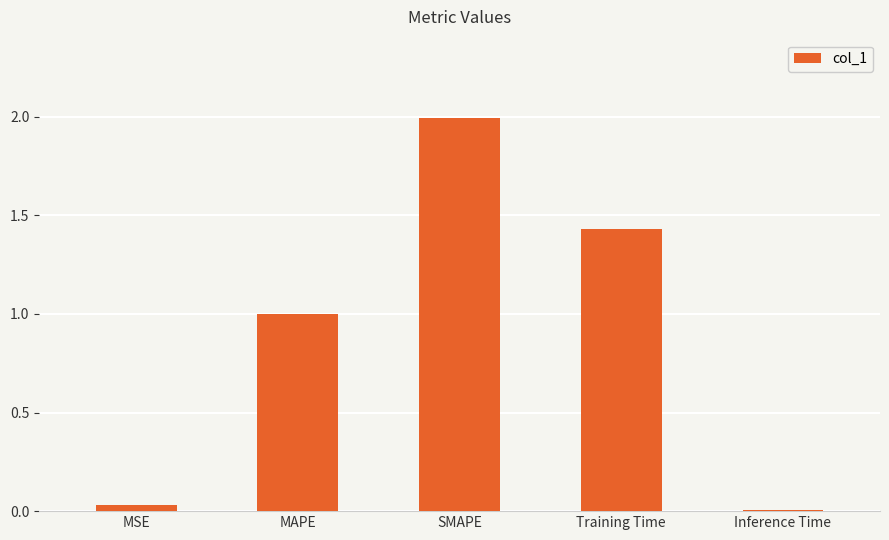

Rank the categories by value from highest to lowest.

SMAPE, Training Time, MAPE, MSE, Inference Time